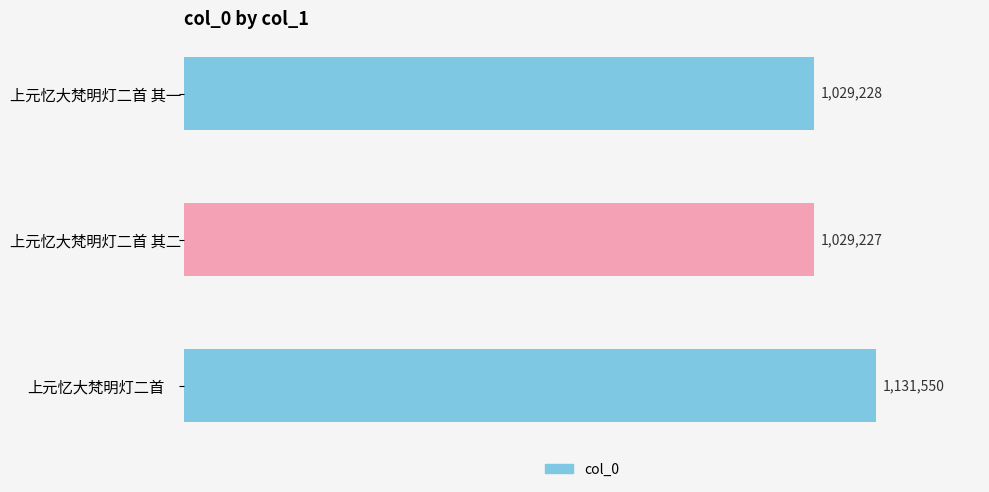

Does the chart contain any negative values?

No